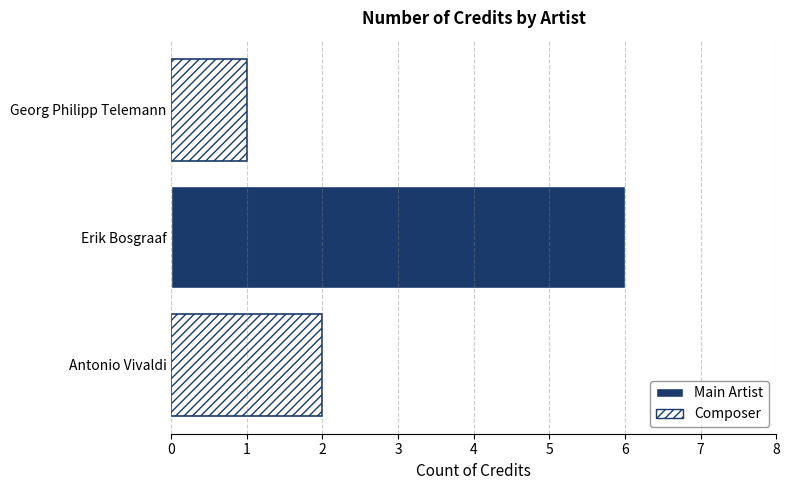

Which label corresponds to the largest value in the chart?

Erik Bosgraaf